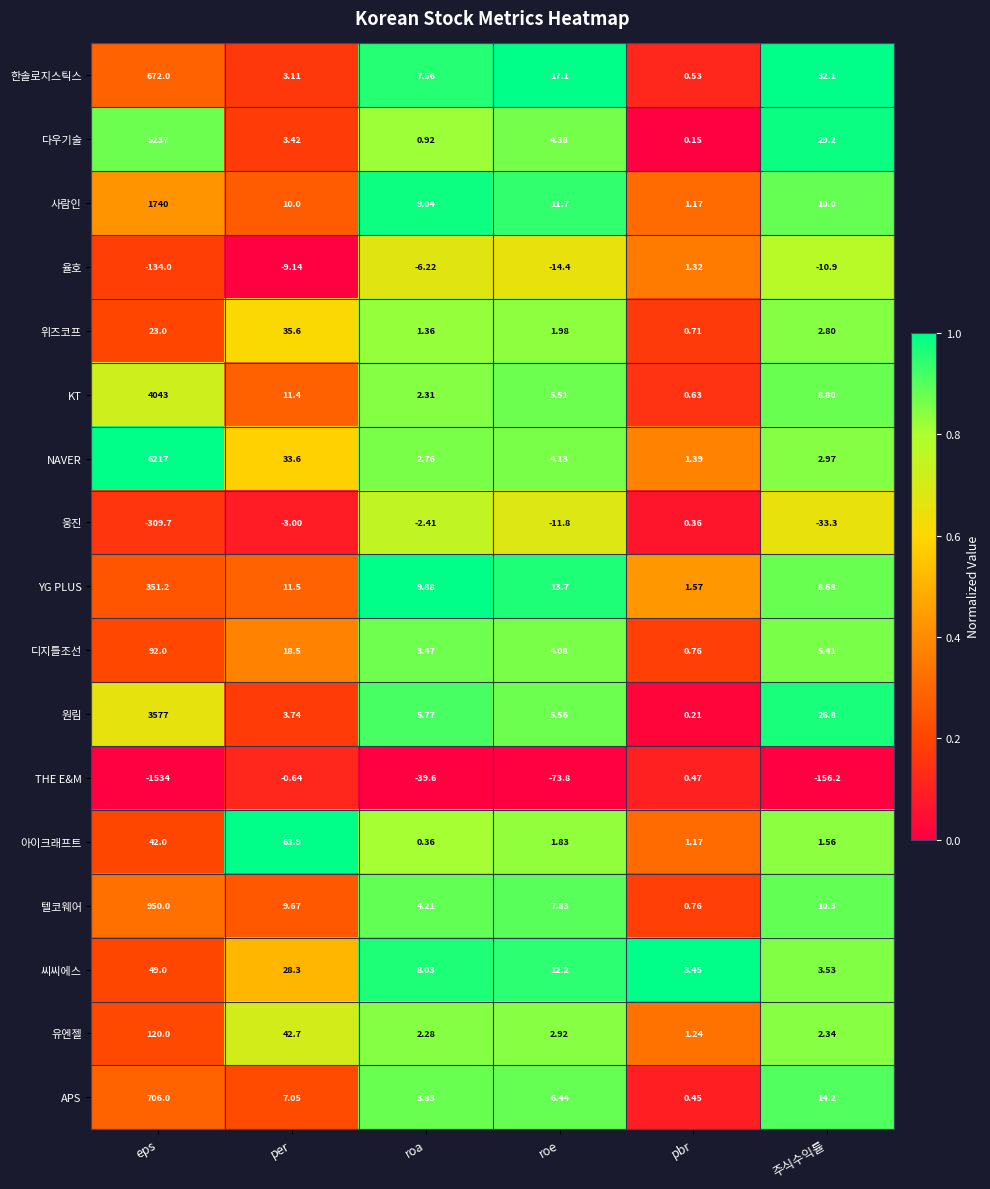

Between per and roa, which series saw the biggest shift?

아이크래프트